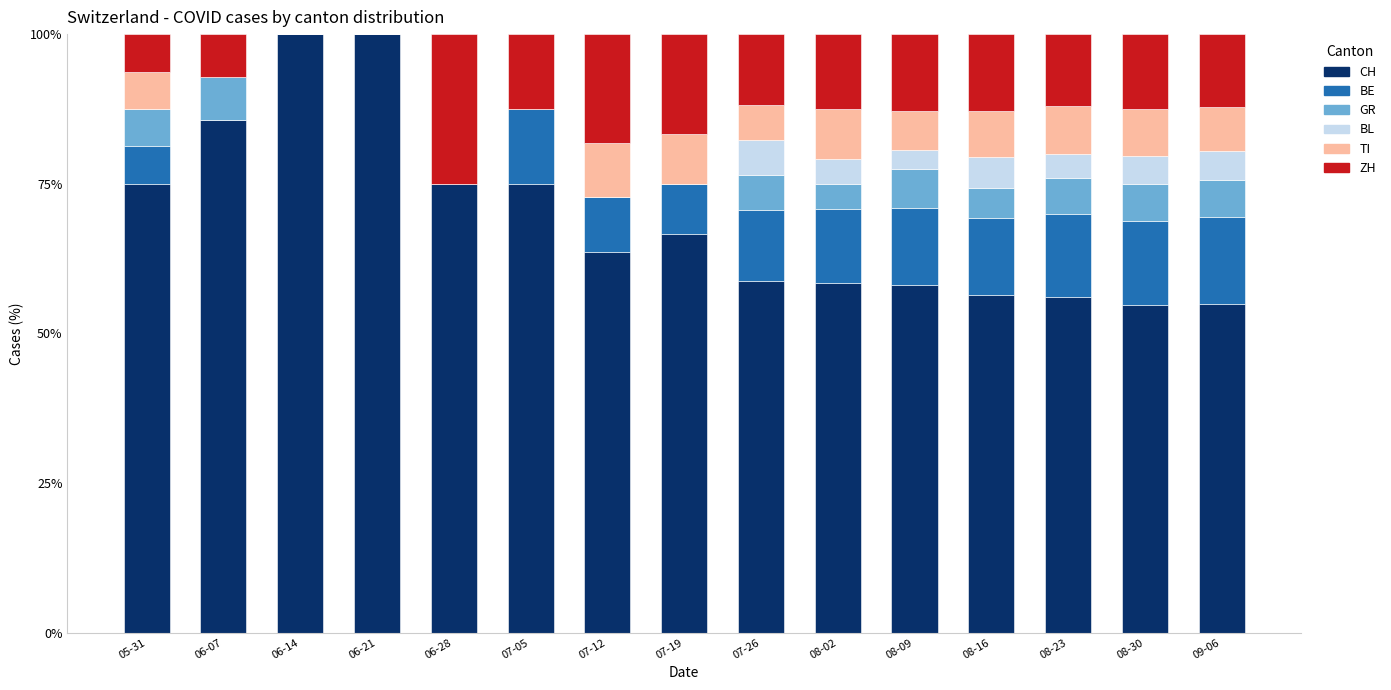

What is the highest value of the CH series?

100.0